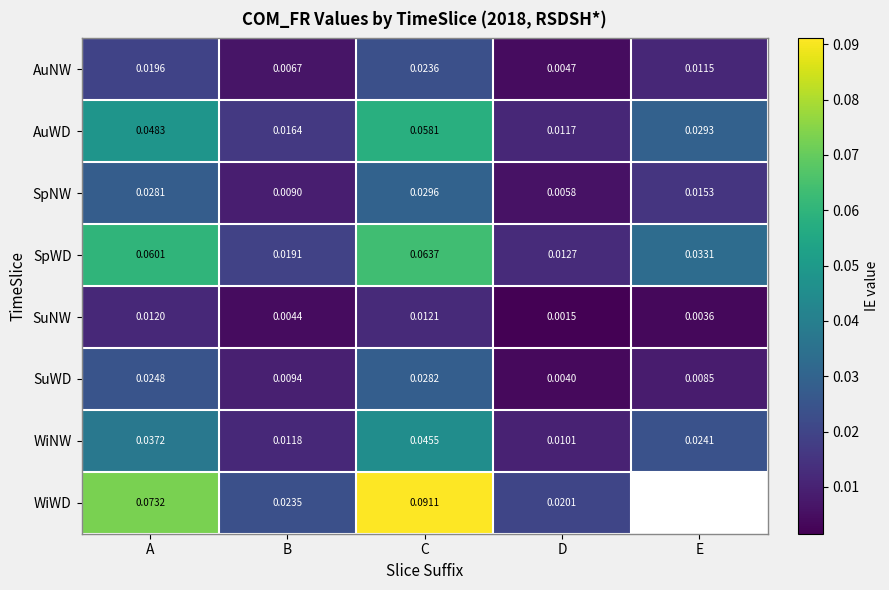

Count the SpWD values in the range 0 to 1.

5